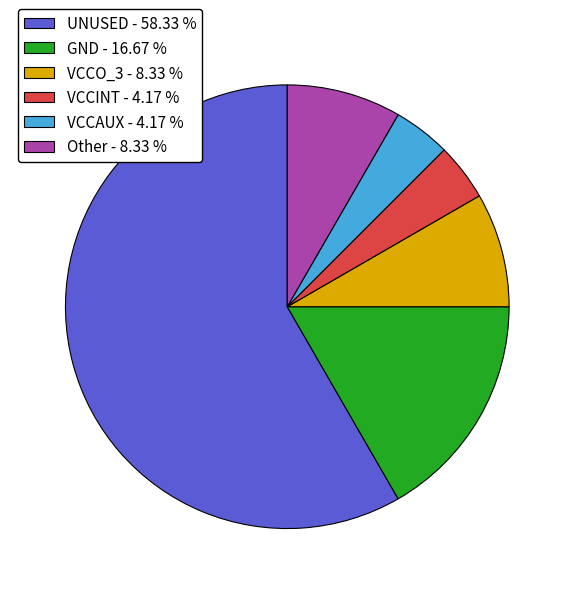

Do VCCO_3 - 8.33 % and GND - 16.67 % together represent more than half of the pie?

No